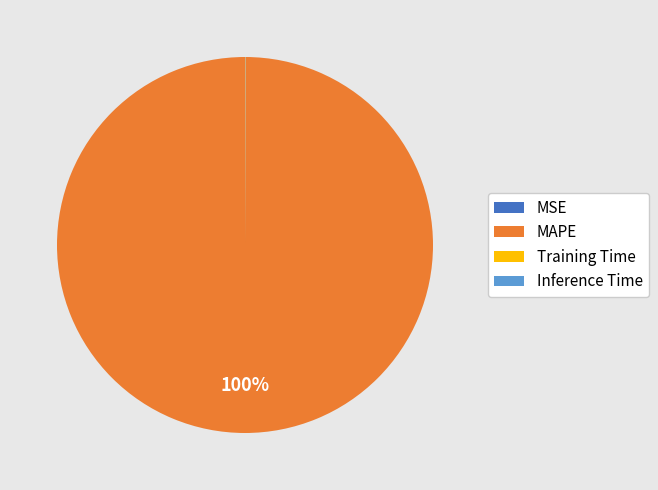

What percentage is the MAPE slice, to the nearest percent?

100%